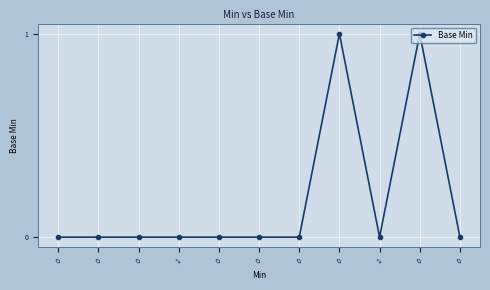

What is the sum of all values?

2